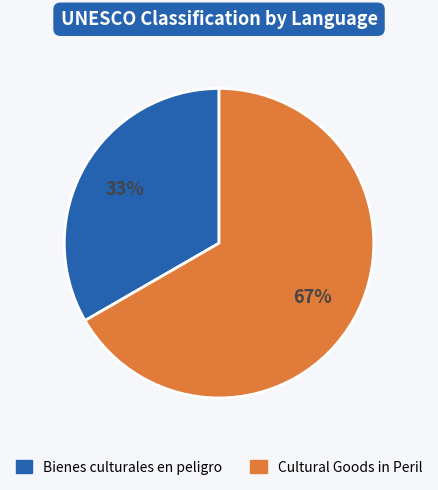

Count the number of slices in the pie.

2